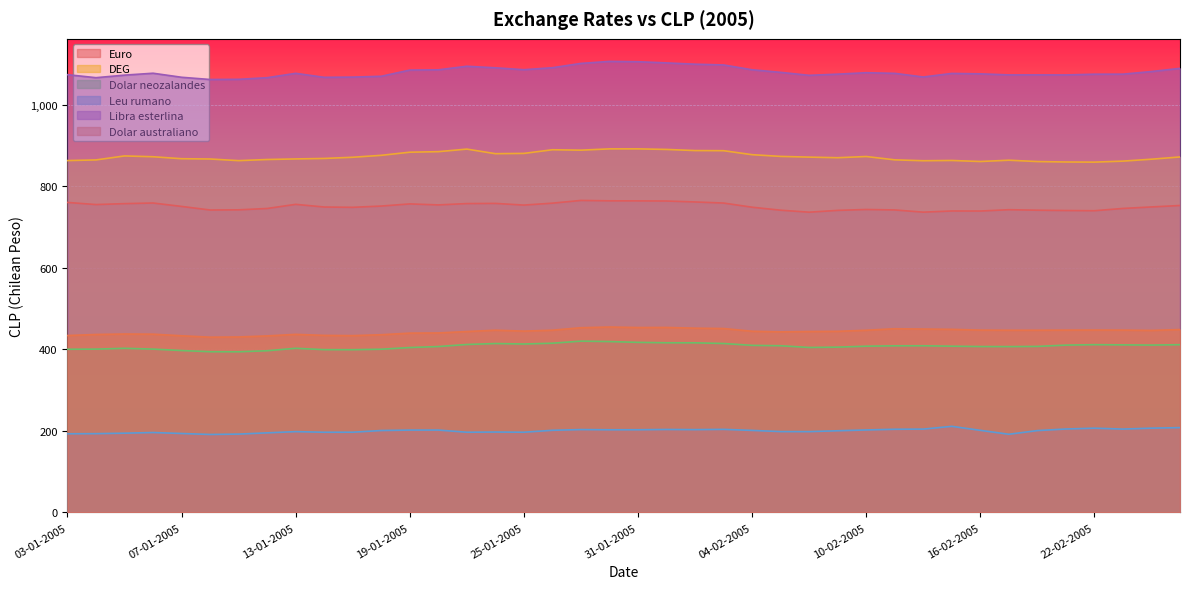

What is the sum of all Dolar neozalandes values?

16288.8